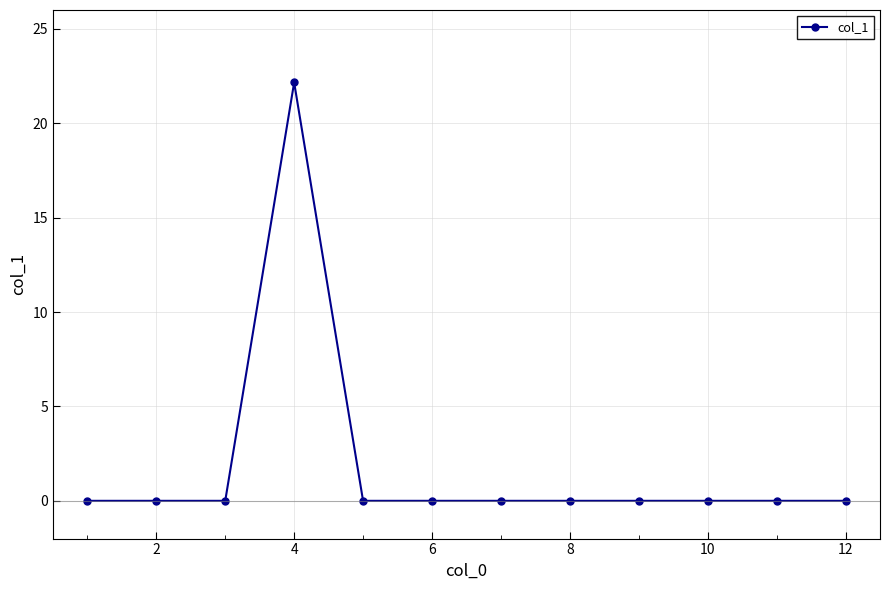

What is the difference between the maximum and second lowest values?

22.2